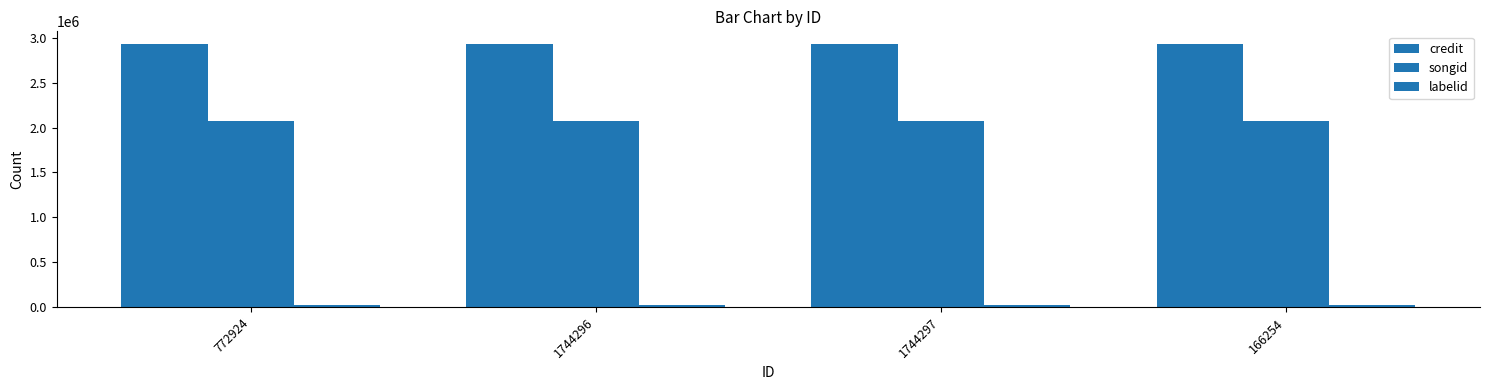

How many bars are there in total?

12